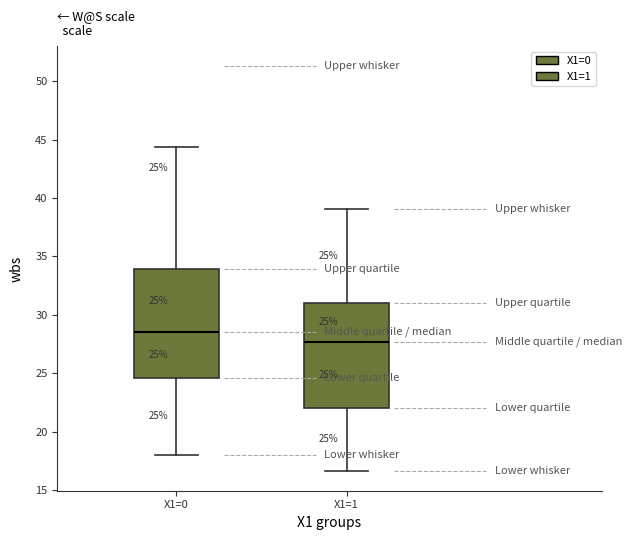

Which box has the lowest median line?

X1=1